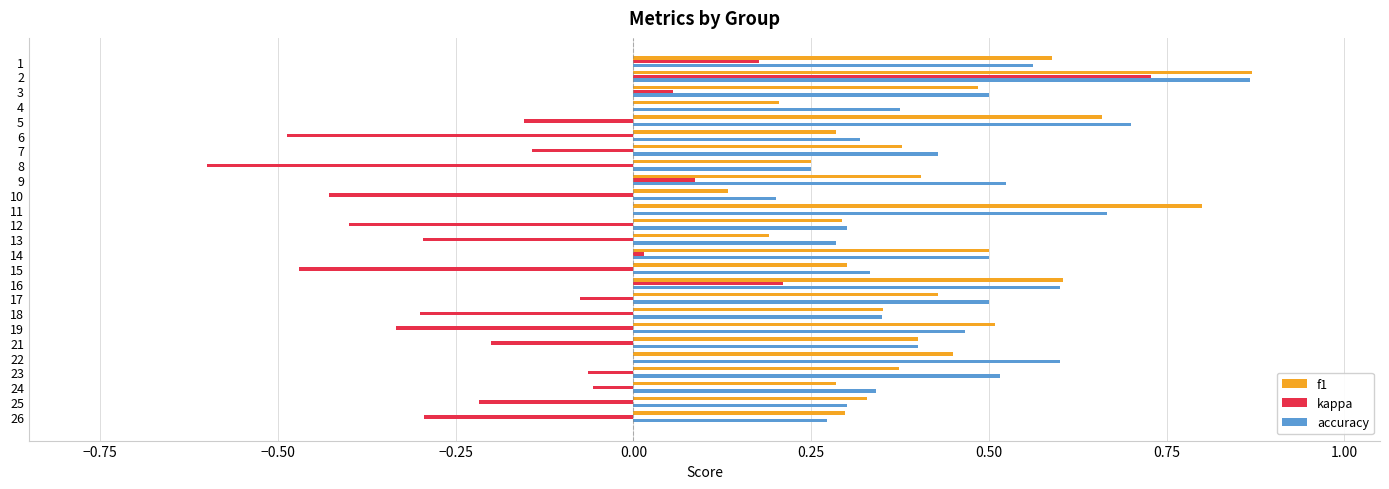

Which series changed the most between 19 and 26?

f1